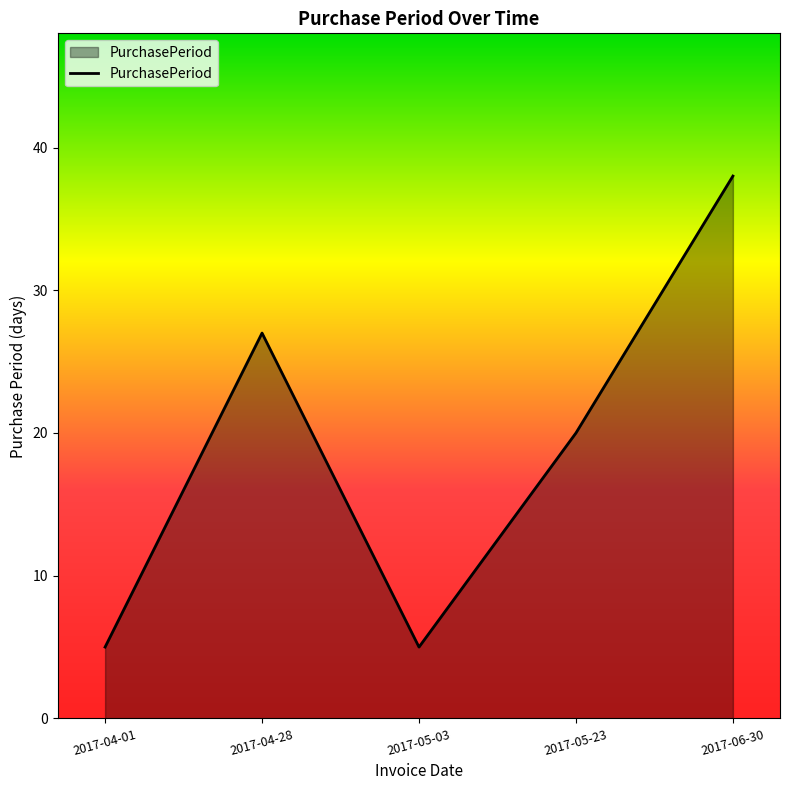

What is the difference between the maximum and minimum values?

33